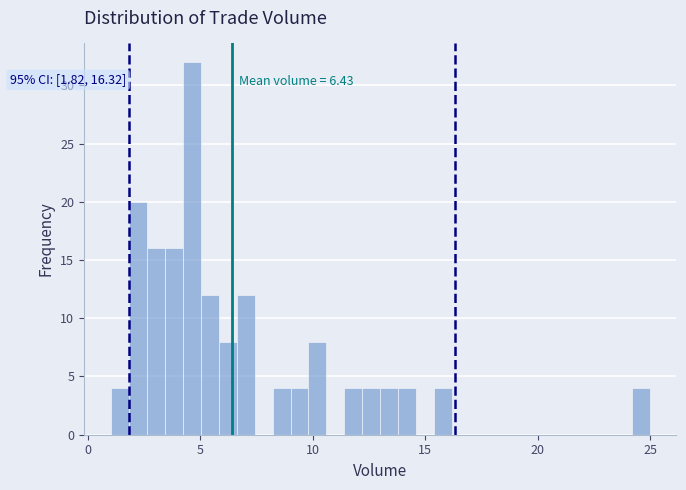

Read against the x-axis, roughly where is the centre of the tallest bar?

4.5